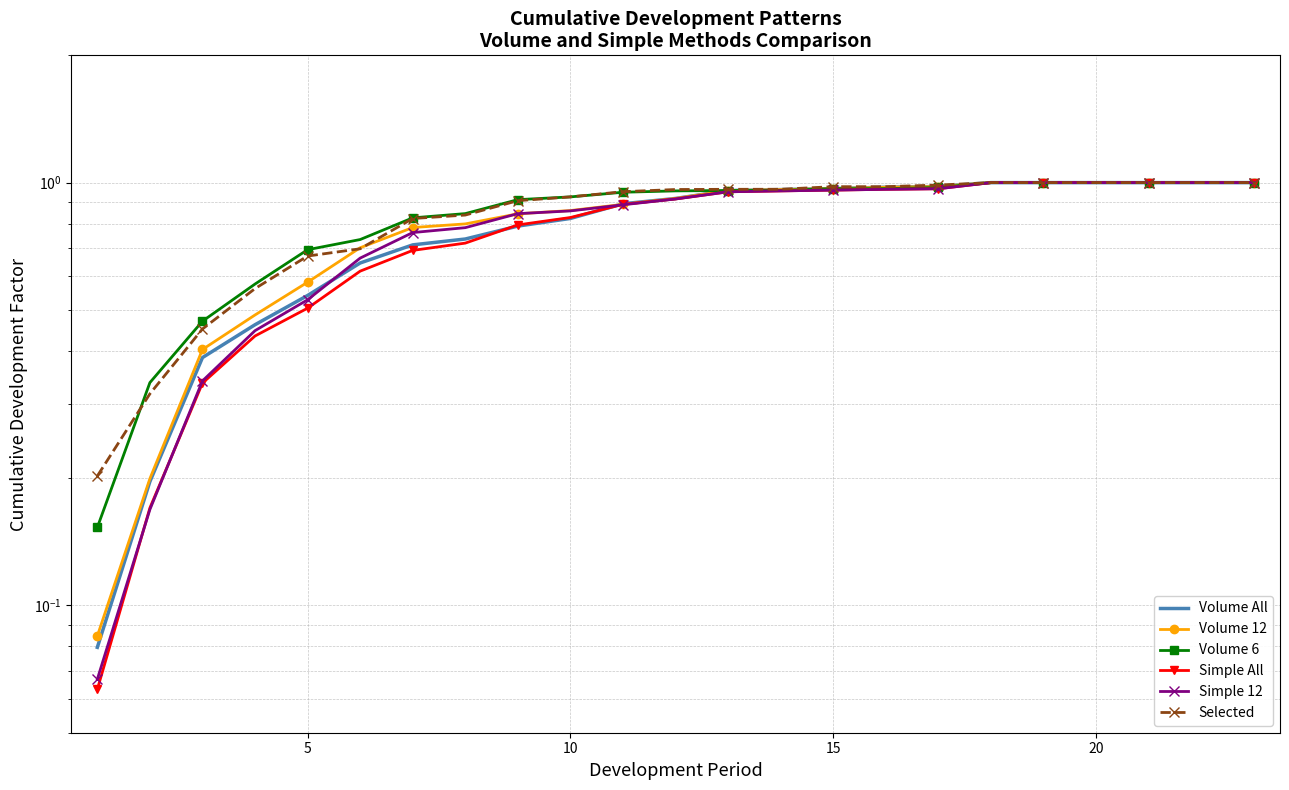

What is the maximum value shown in the chart?

1.0